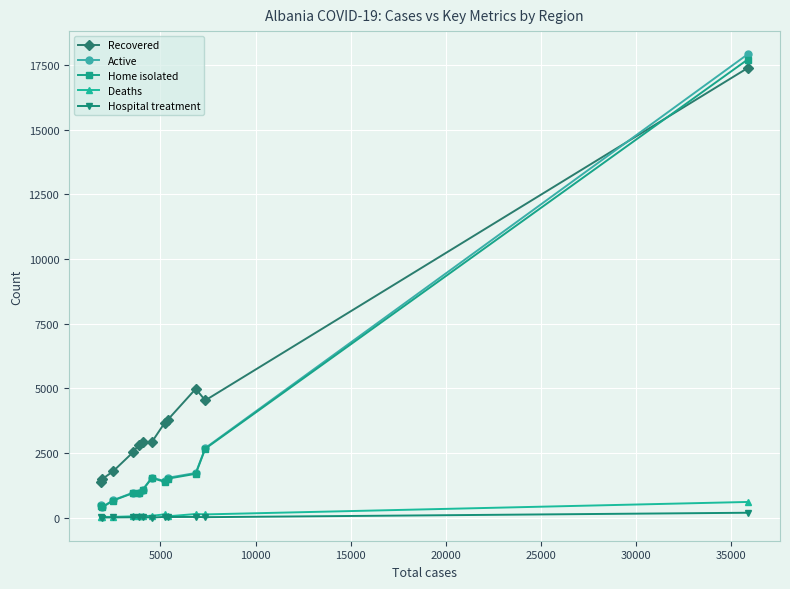

Which series has the widest spread of values?

Active